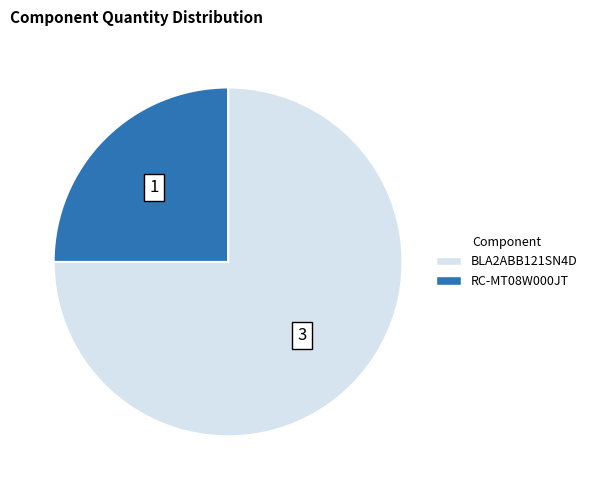

What is the smallest slice in the pie chart?

RC-MT08W000JT